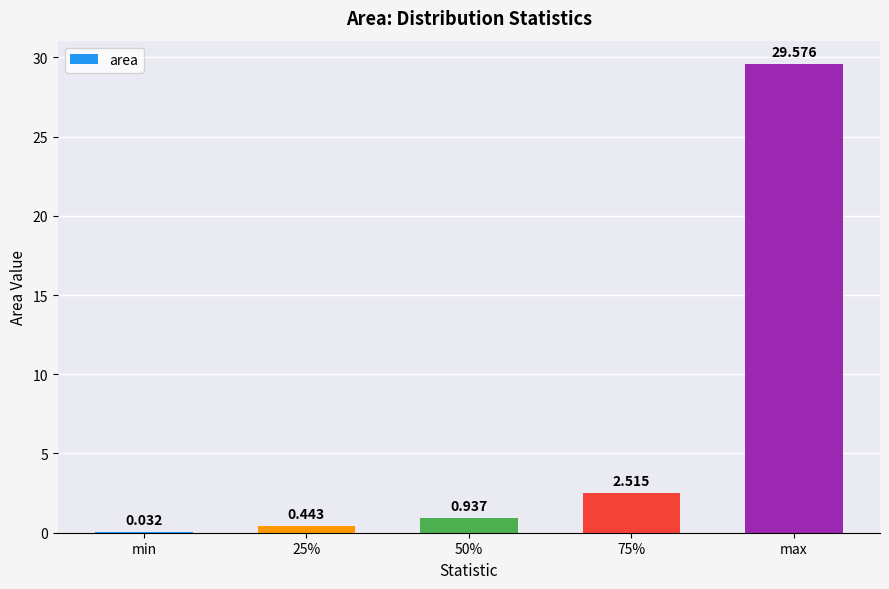

Which category has the highest value across all series?

max